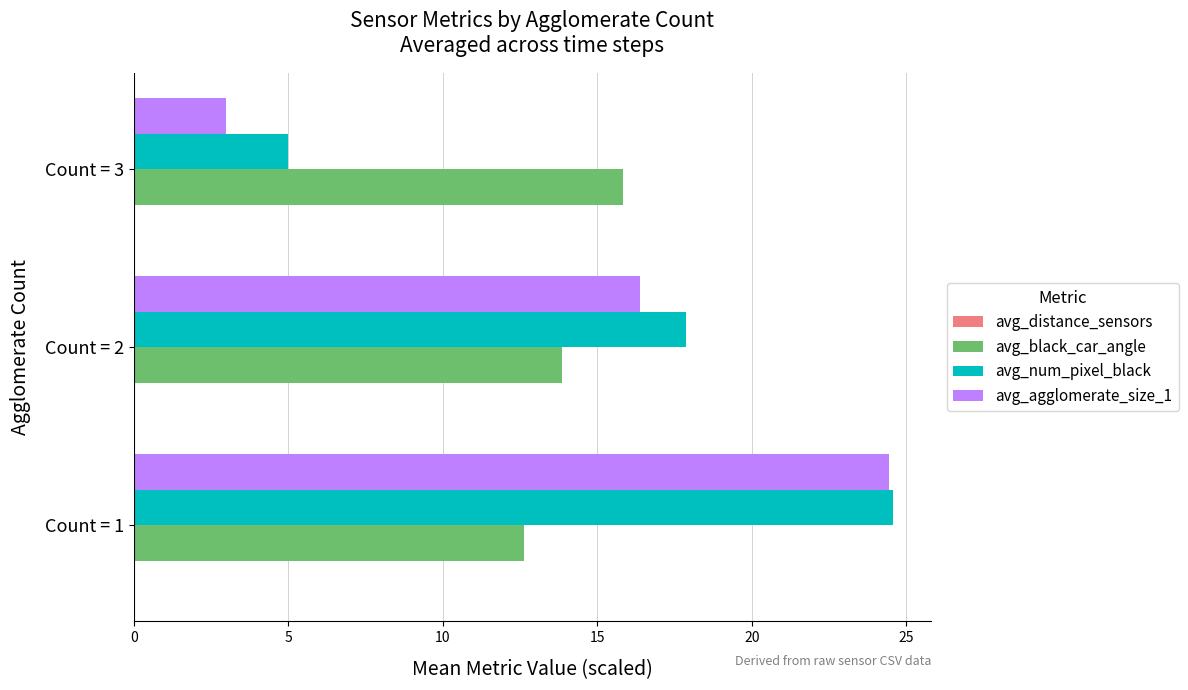

Is it true that avg_black_car_angle equals 9.2 at Count = 2?

False